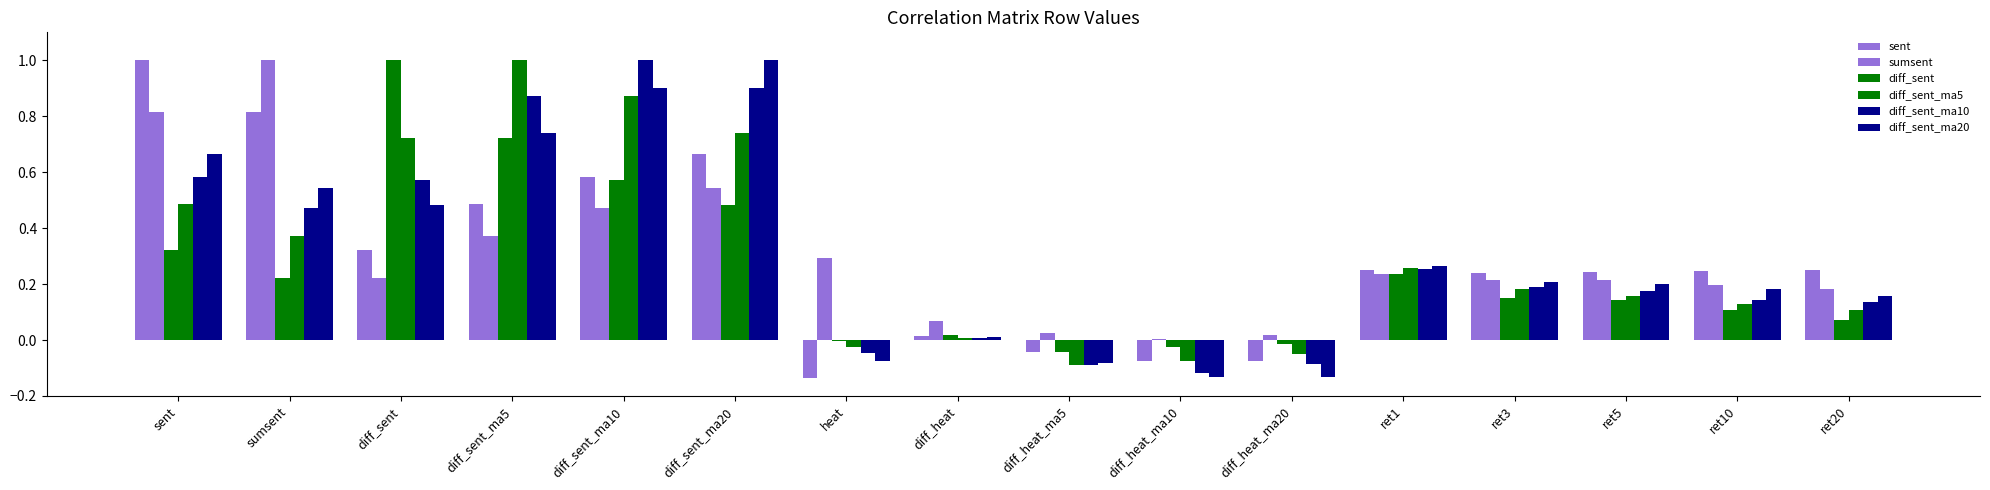

True or false: diff_sent_ma5 has a value of 0.4 at ret1.

False